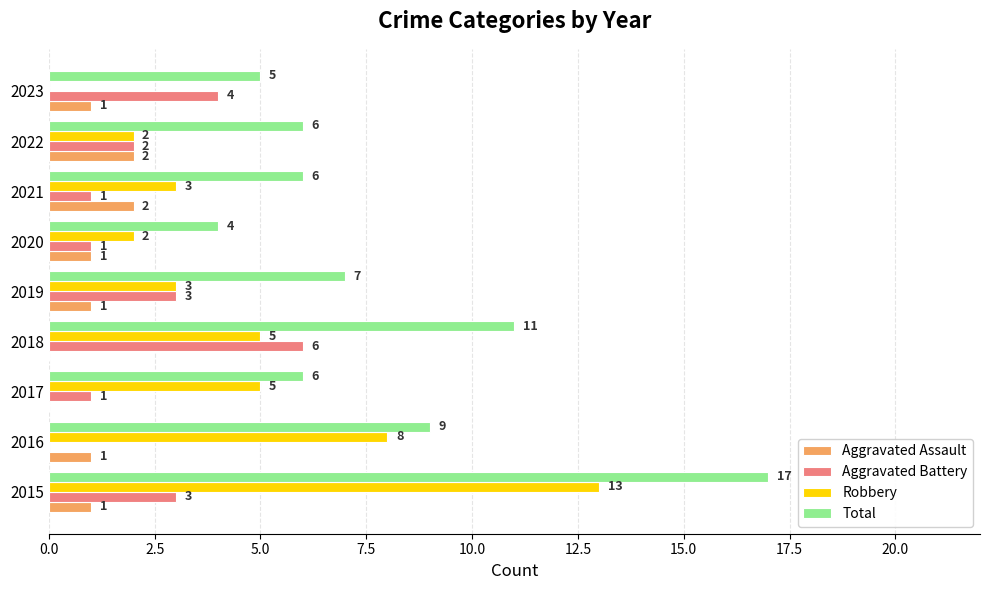

Which series changed the most between 2017 and 2020?

Robbery